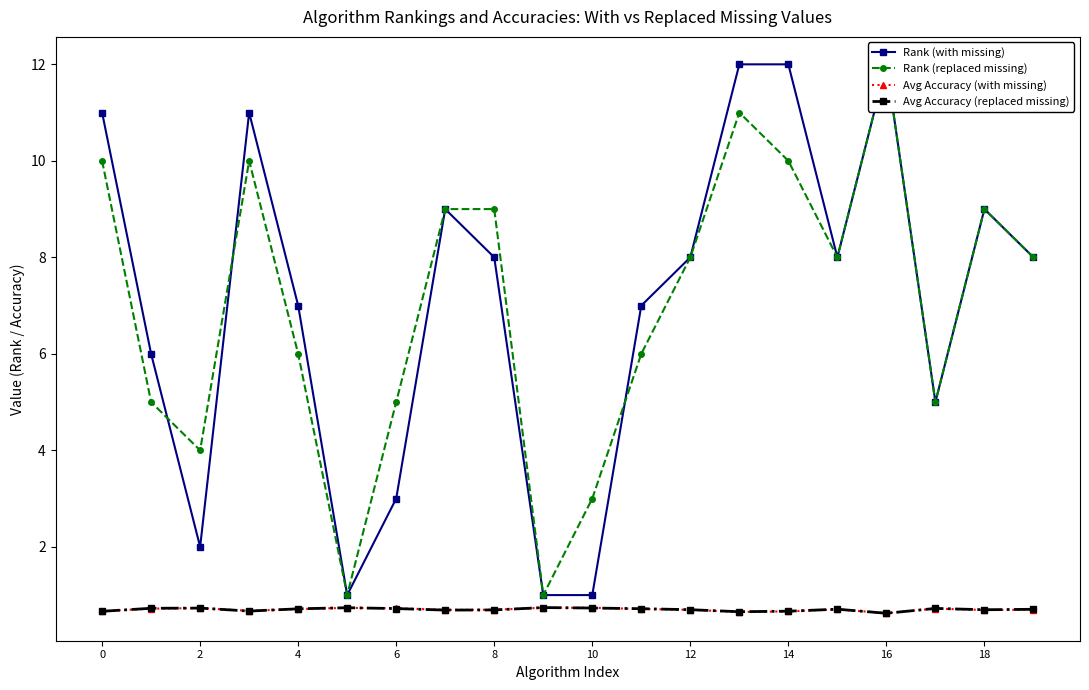

The value of Avg Accuracy (with missing) at 8 is 0.7. True or false?

True